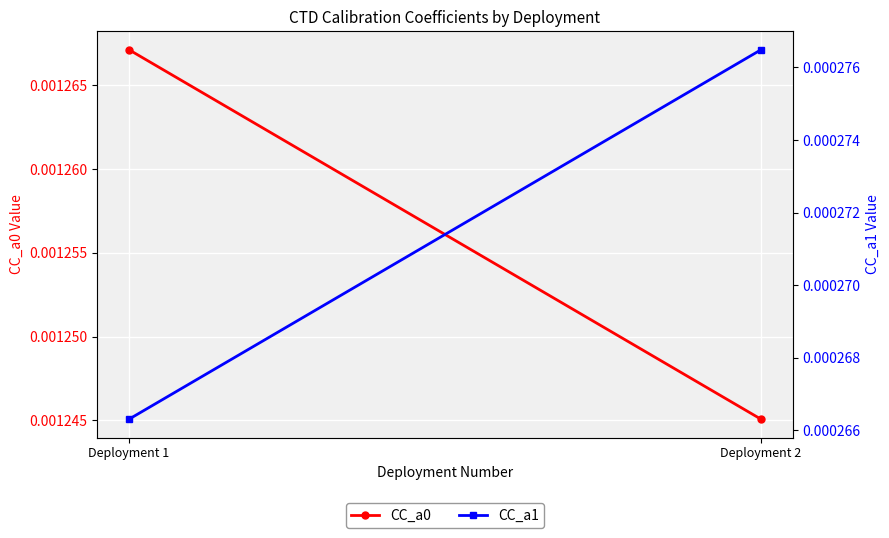

True or false: CC_a0 has a value of 0.0 at Deployment 1.

True